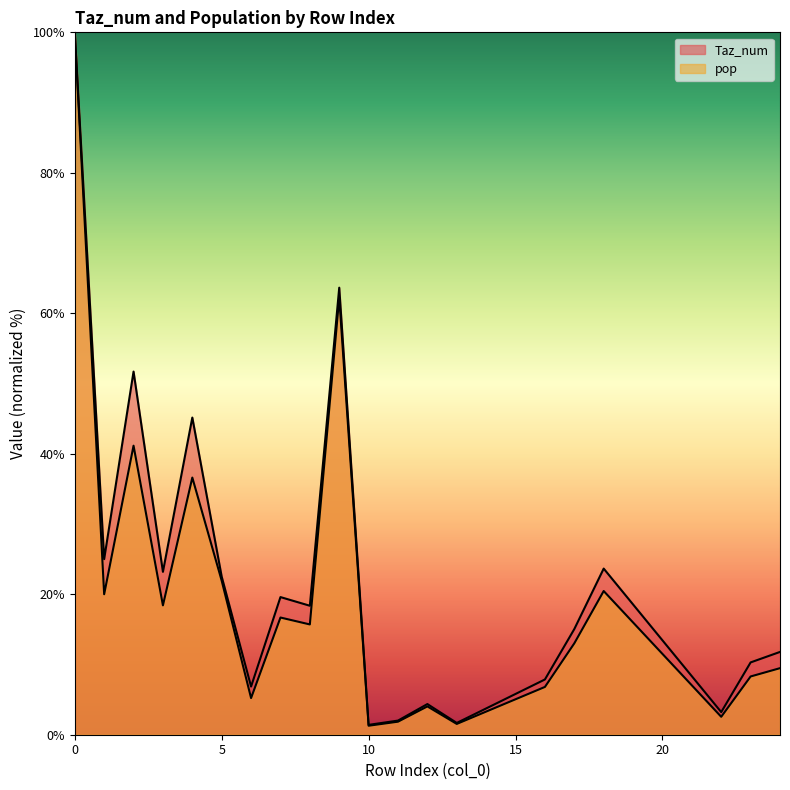

List the series in order of their peak value, highest first.

Taz_num, pop